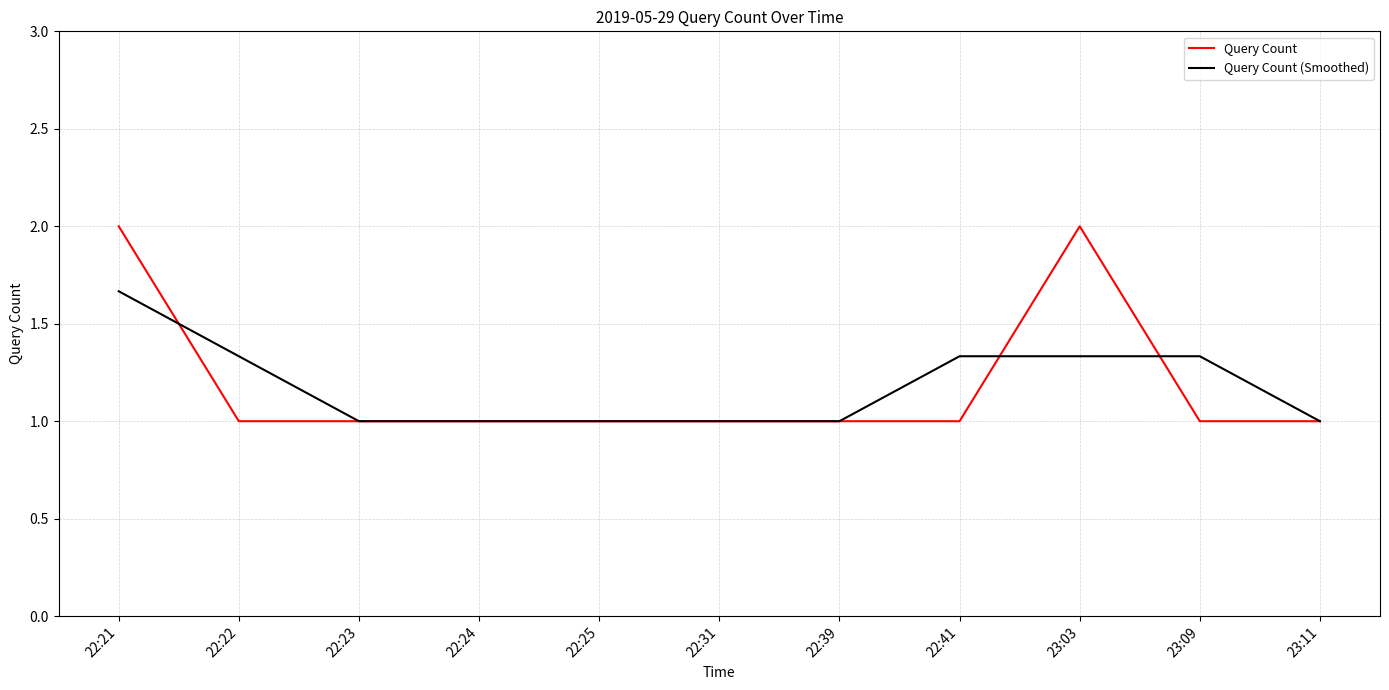

What position from the right is 23:09?

2